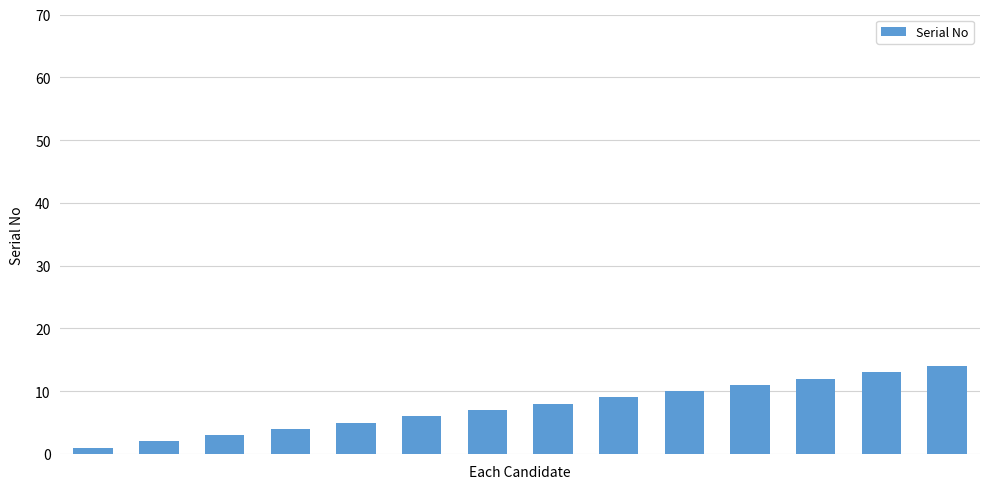

What is the difference between the maximum and minimum values?

13